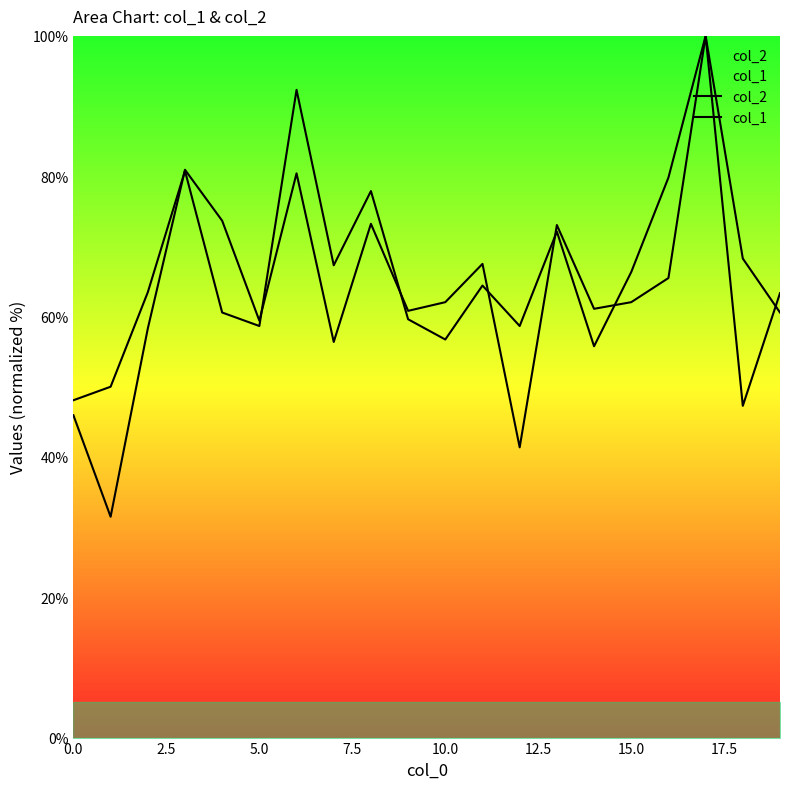

Reading right to left, what are all the values shown in this chart?

col_2: 63.3	47.3	100.0	65.5	62.1	61.1	73.0	41.4	67.5	62.1	60.8	73.2	56.4	80.4	59.4	73.7	80.9	58.3	31.5	45.9
col_1: 60.6	68.3	100.0	79.8	66.3	55.8	72.1	58.7	64.4	56.7	59.6	77.9	67.3	92.3	58.7	60.6	80.8	63.5	50.0	48.1